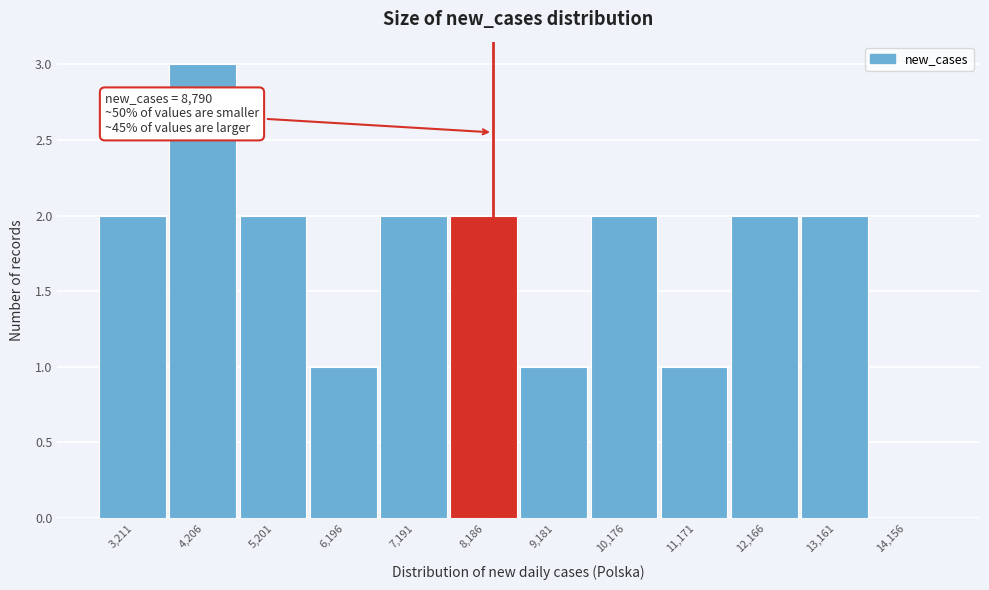

Reading left to right, list all the values displayed in this chart.

3,211=2	4,206=3	5,201=2	6,196=1	7,191=2	8,186=2	9,181=1	10,176=2	11,171=1	12,166=2	13,161=2	14,156=0